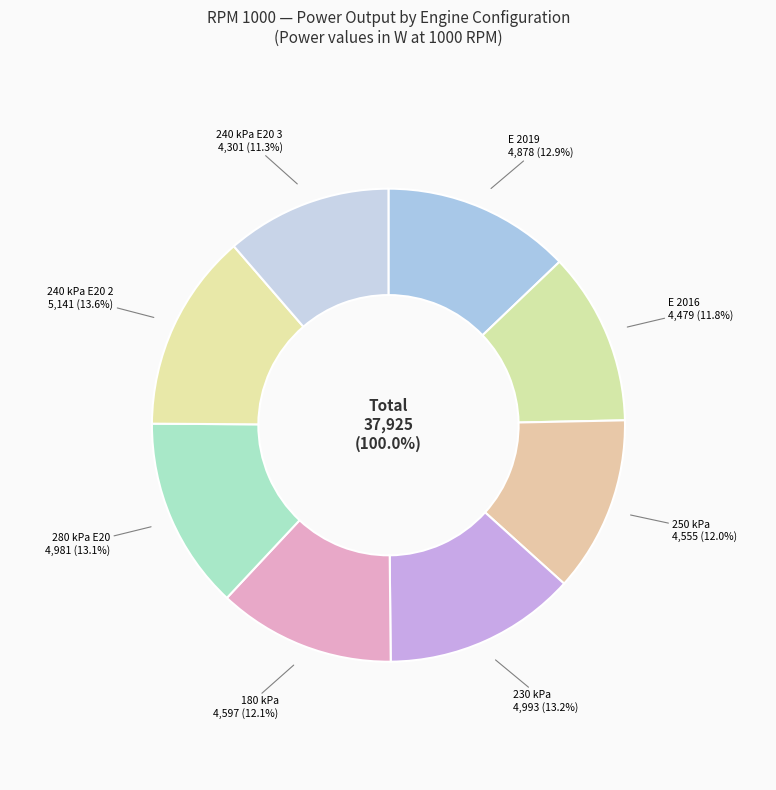

Rank the categories by value from lowest to highest.

240 kPa E20 3, E 2016, 250 kPa, 180 kPa, E 2019, 280 kPa E20, 230 kPa, 240 kPa E20 2